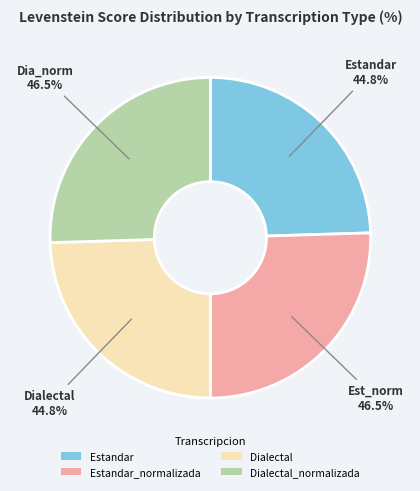

To the nearest percent, what is the combined percentage of Estandar and Estandar_normalizada?

50%